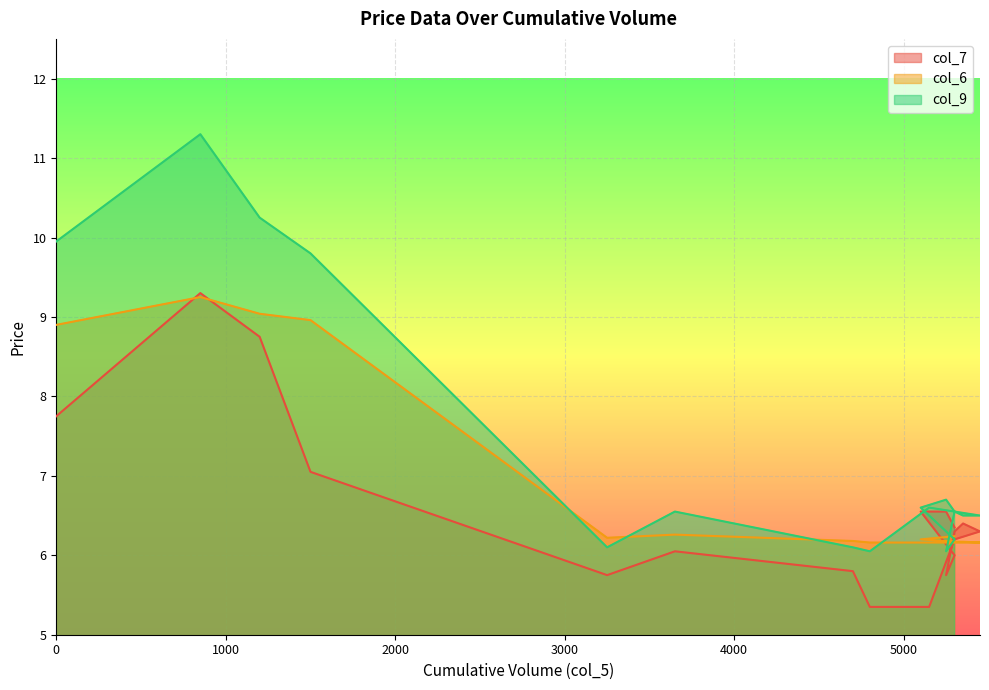

What are all the series names shown in the legend?

col_7, col_6, col_9